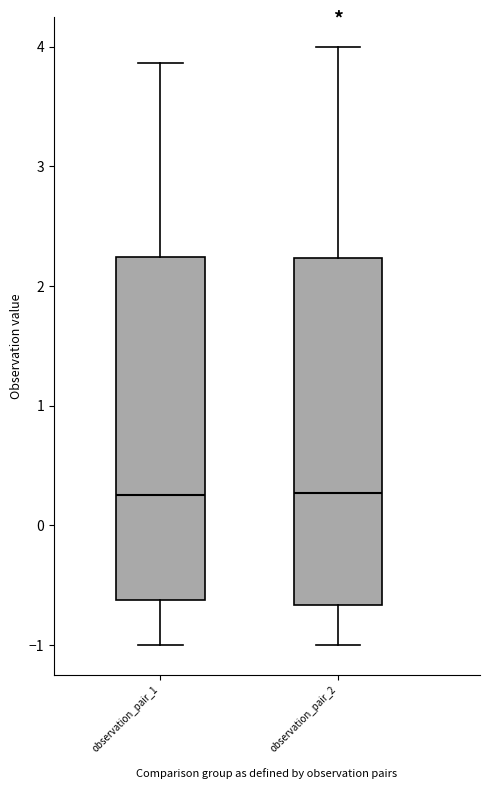

Reading left to right, read every box against the y-axis: the position of its median line, the range the box covers, and the ends of its whiskers. The values are not printed on the chart, so give them approximately, as read against the axis.

observation_pair_1: median 0.2, box -0.6 to 2.2, whiskers -1.0 to 3.9
observation_pair_2: median 0.3, box -0.7 to 2.2, whiskers -1.0 to 4.0